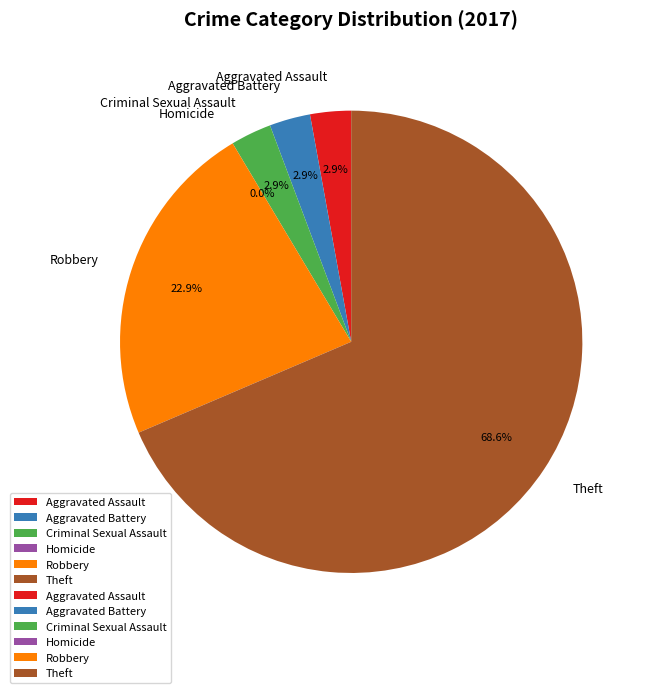

Which slice is the smallest?

Homicide